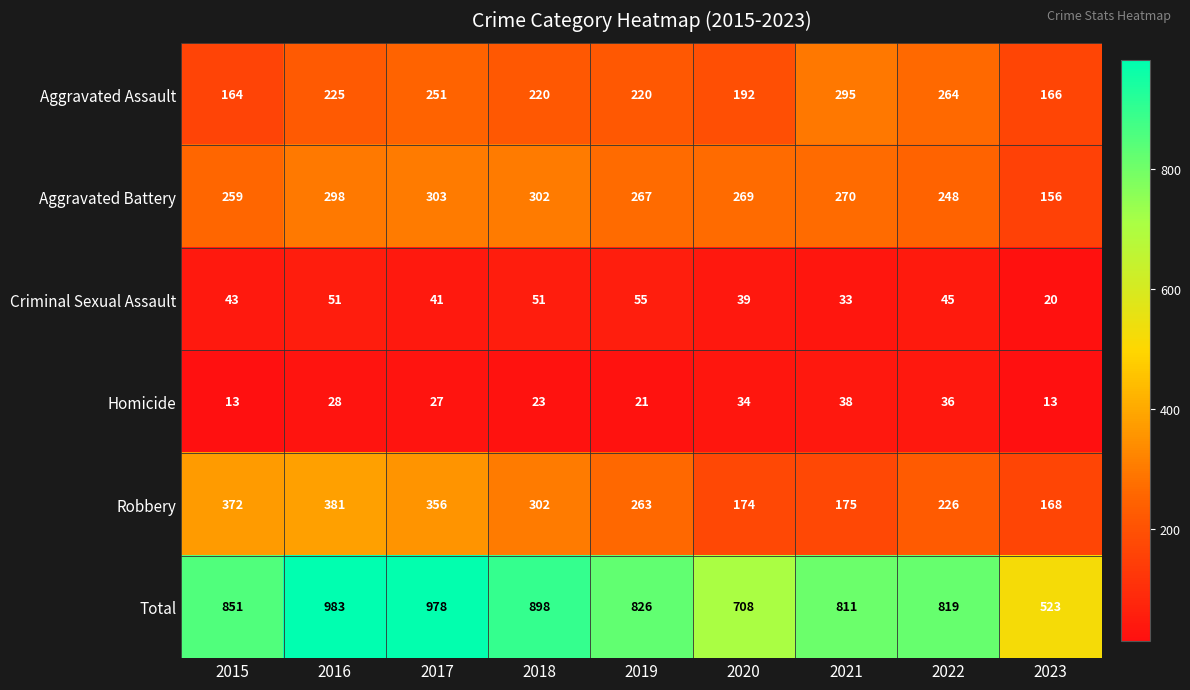

True or false: Criminal Sexual Assault has a value of 12 at 2021.

False